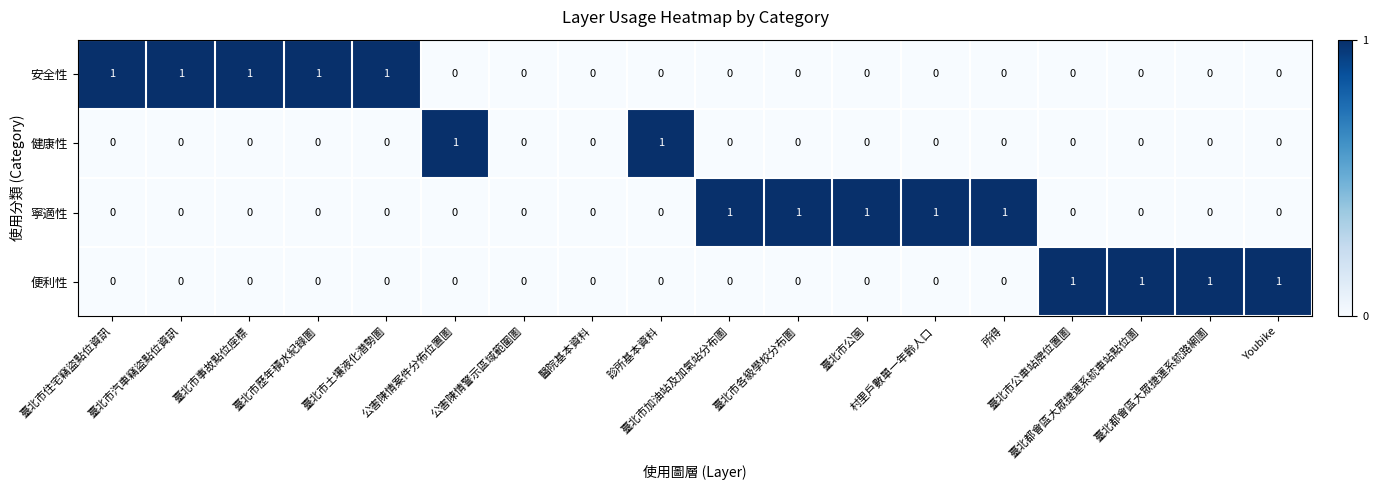

What is the sum of all 安全性 values?

5